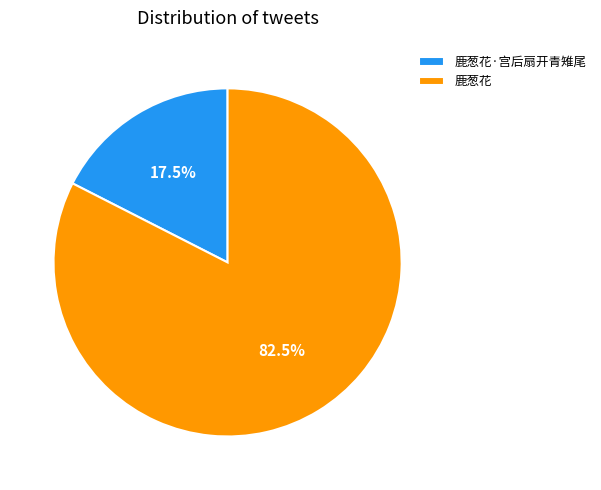

Is the sum of 鹿葱花·宫后扇开青雉尾 and 鹿葱花 greater than half?

Yes